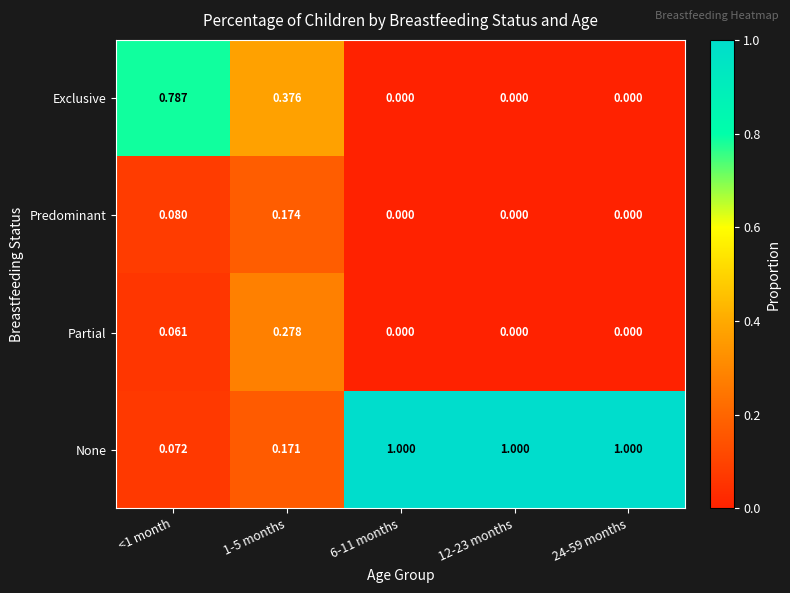

List the series in order of their peak value, lowest first.

Predominant, Partial, Exclusive, None